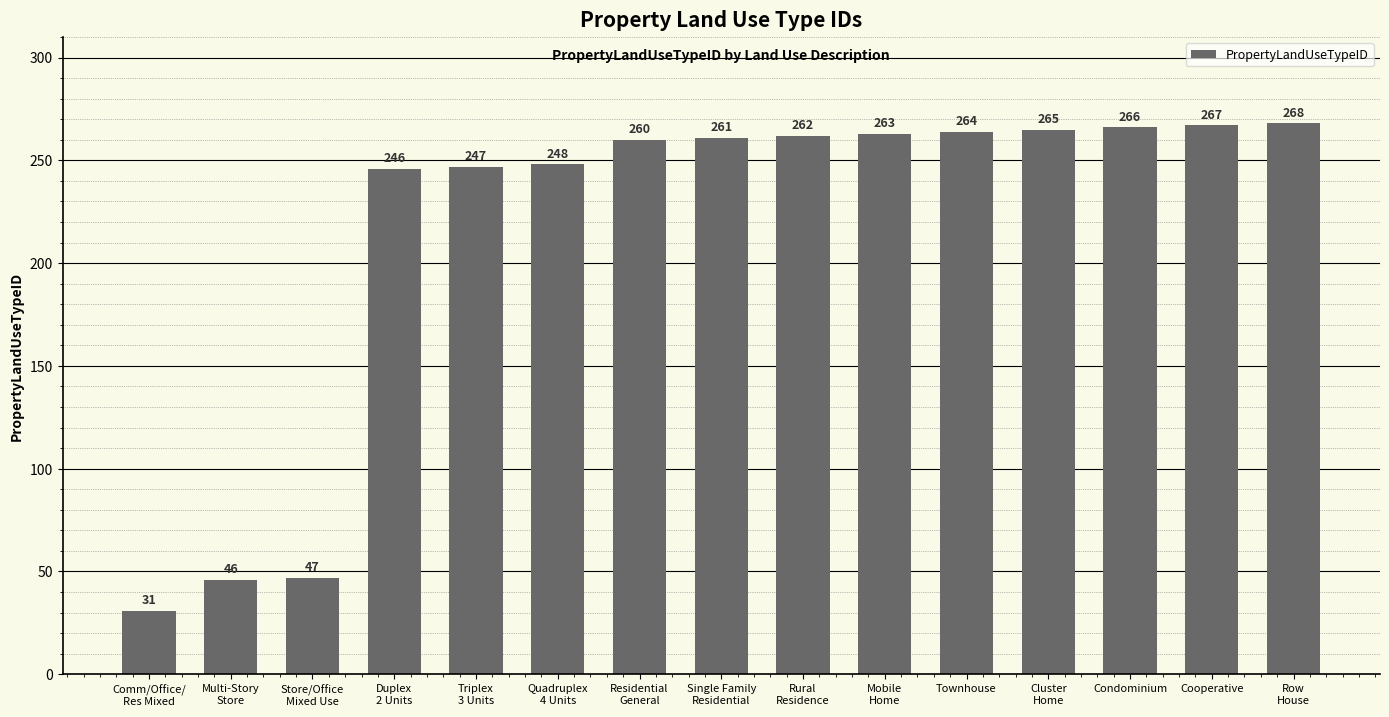

Which has a higher value, Townhouse or Multi-Story
Store?

Townhouse